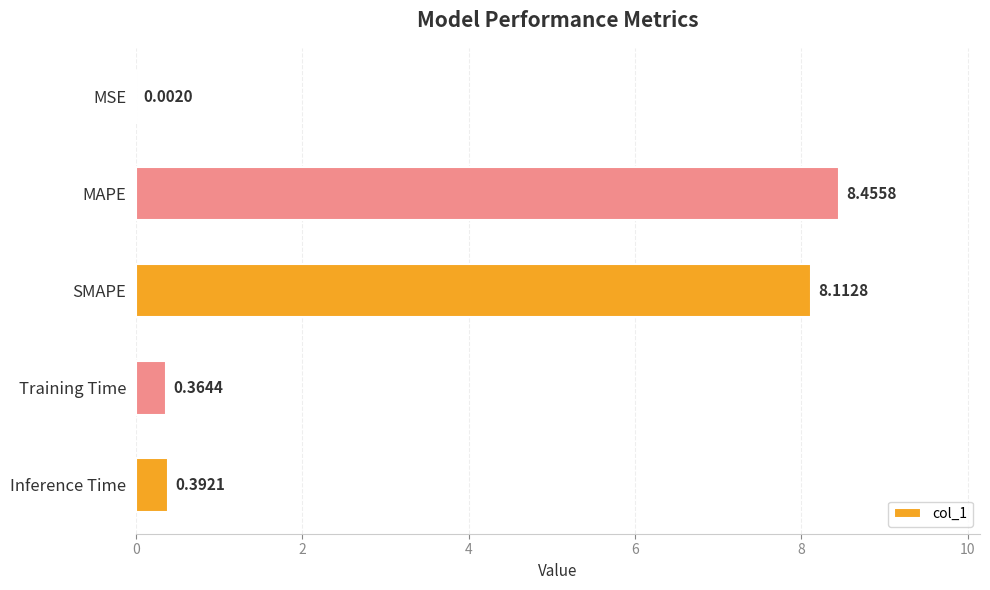

What is the change in value from MSE to SMAPE?

+8.1